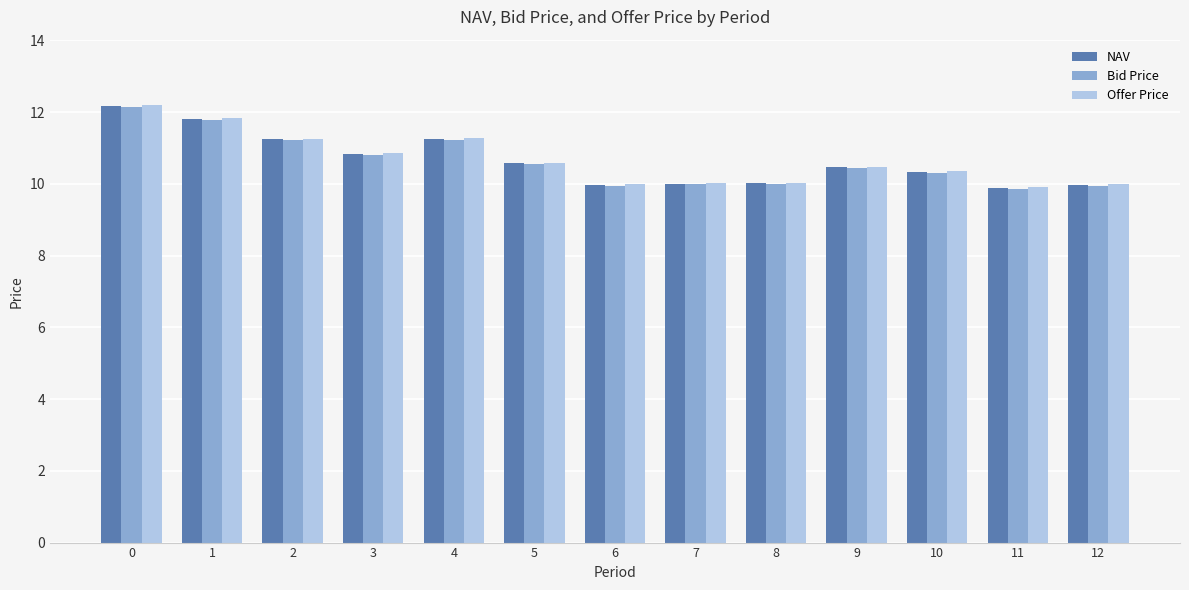

The Offer Price series shows 3.4 at 2. True or false?

False